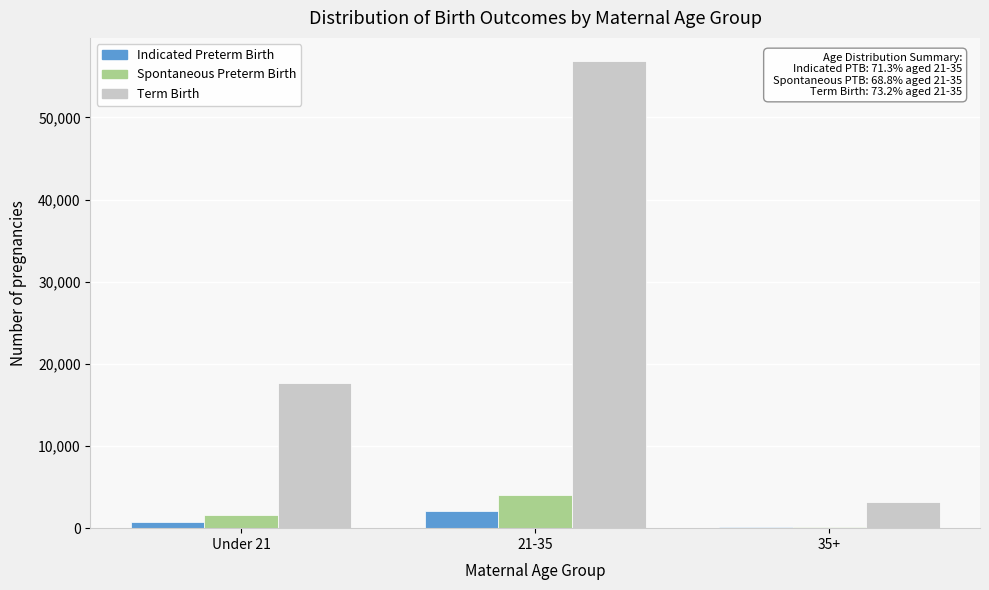

Reading left to right, transcribe all the data shown in this chart.

Indicated Preterm Birth: Under 21=712	21-35=2118	35+=139
Spontaneous Preterm Birth: Under 21=1635	21-35=4051	35+=200
Term Birth: Under 21=17683	21-35=56849	35+=3151